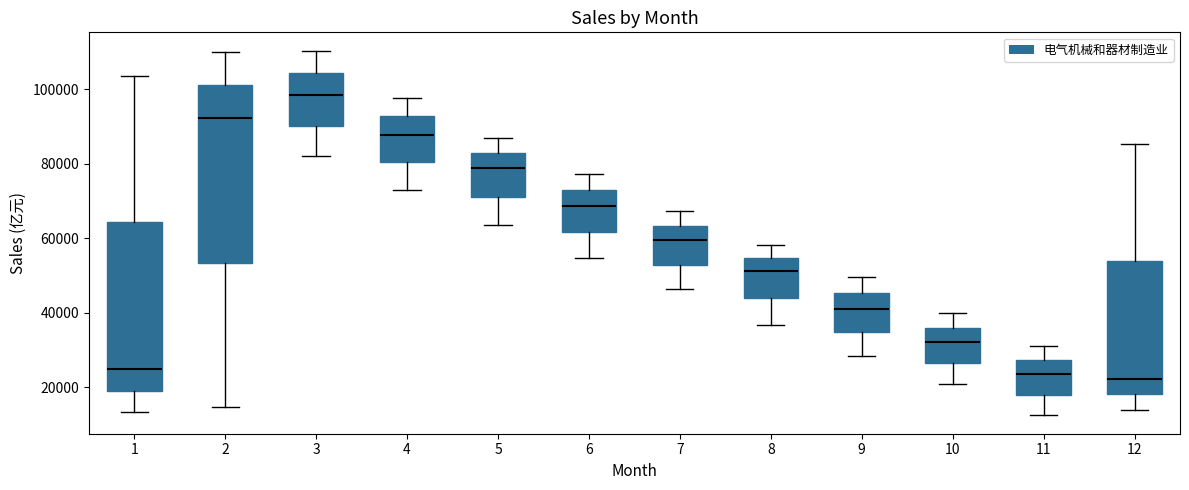

Where does the upper whisker of the box at x = 8 end on the y-axis? The values are not printed on the chart, so give them approximately, as read against the axis.

58000